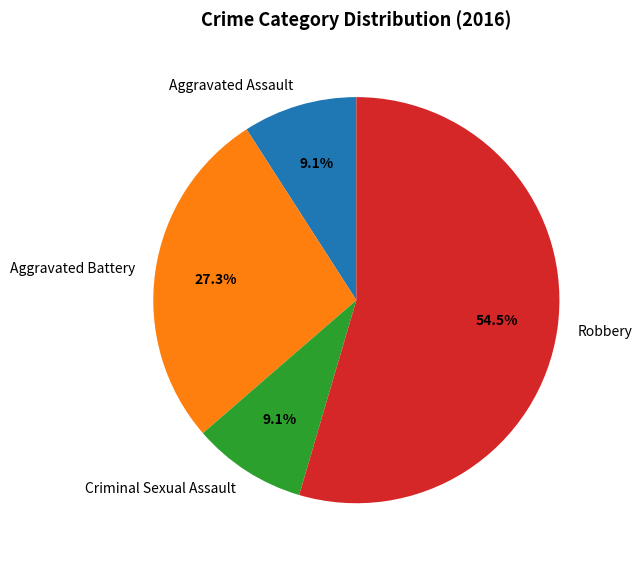

Is there a majority slice in this chart?

Yes